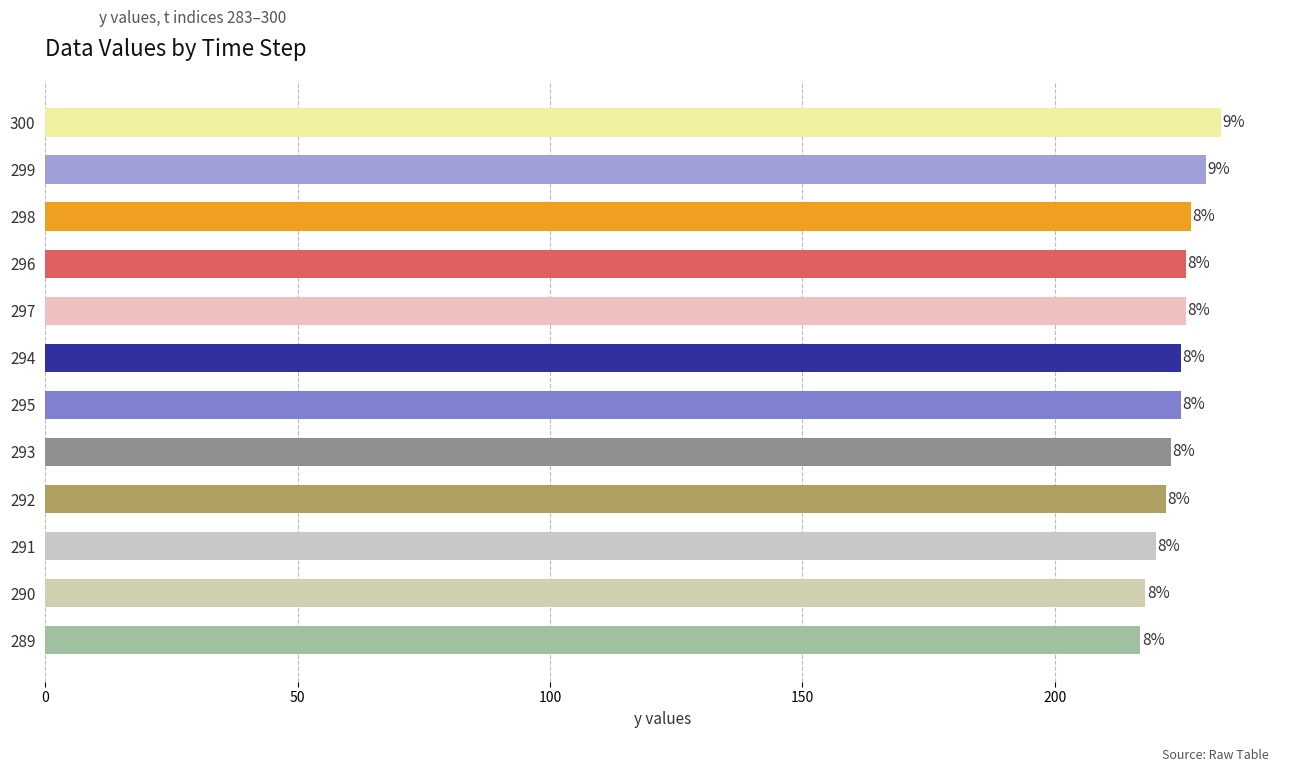

Are the bars horizontal?

Yes